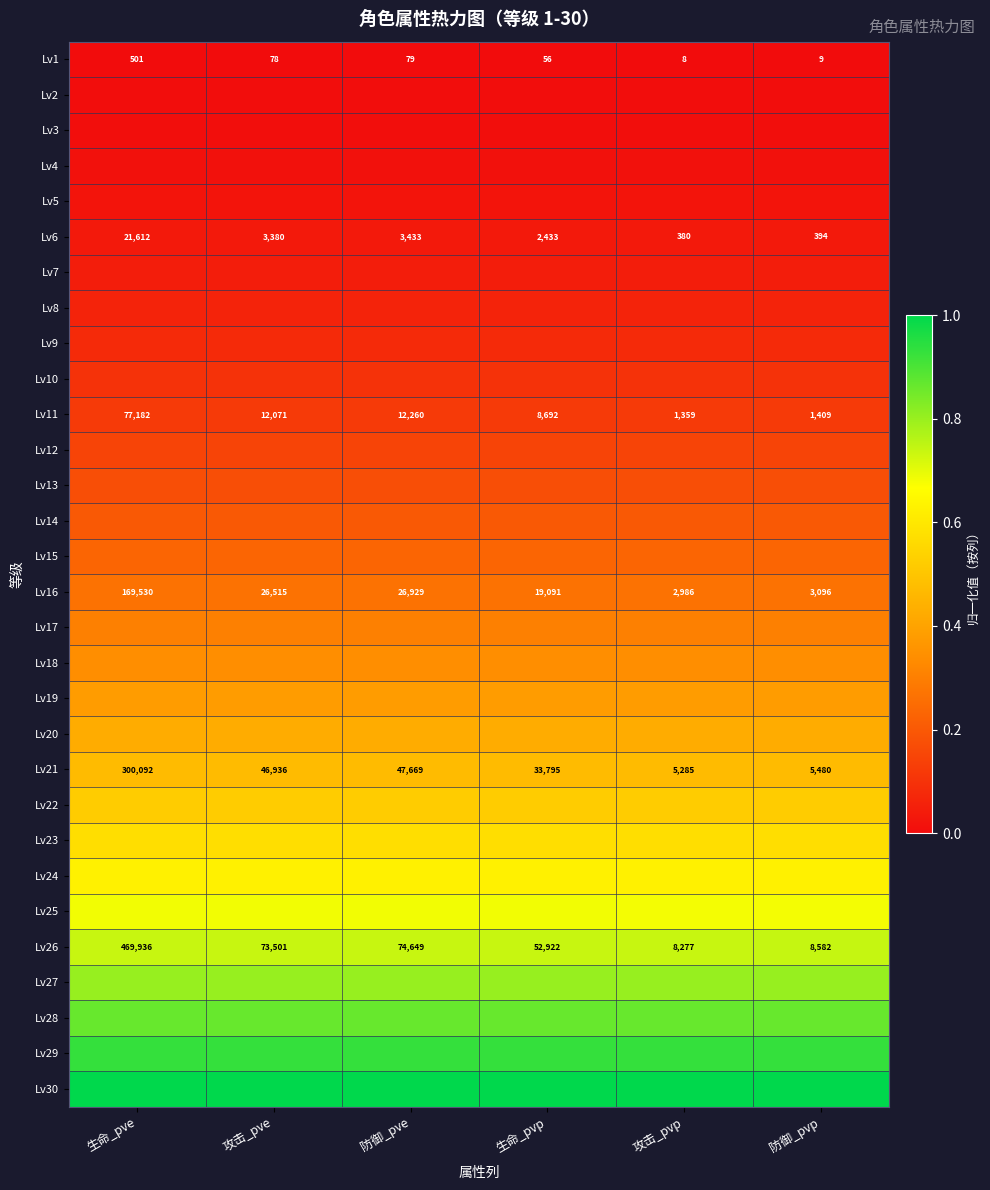

At how many categories does at least one series exceed 0?

6